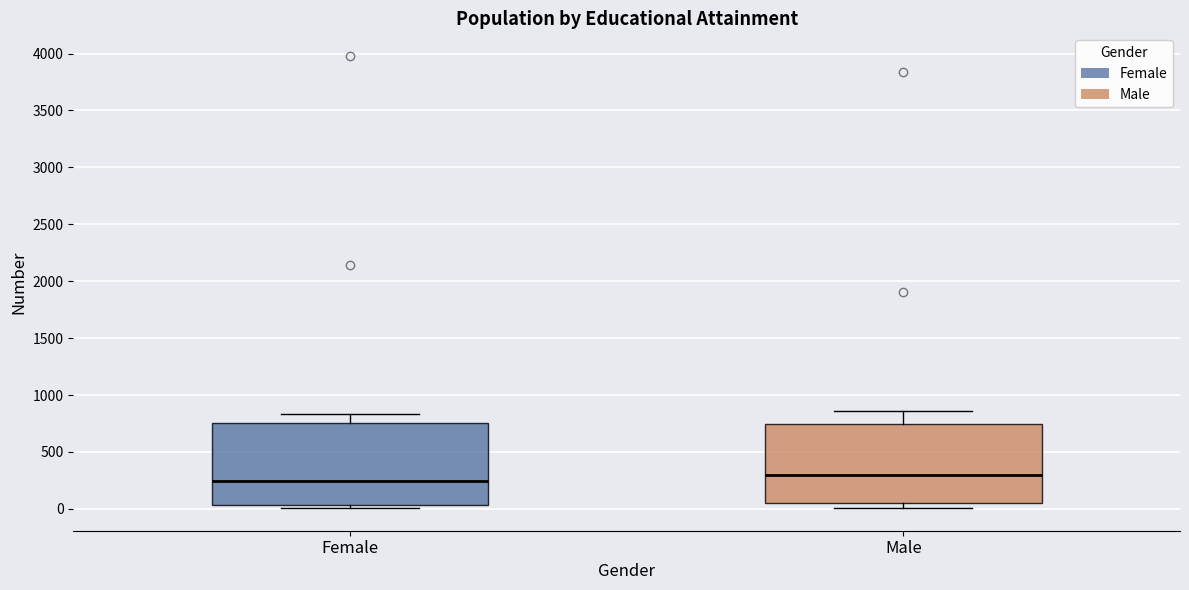

Which box's median line is the highest?

Male